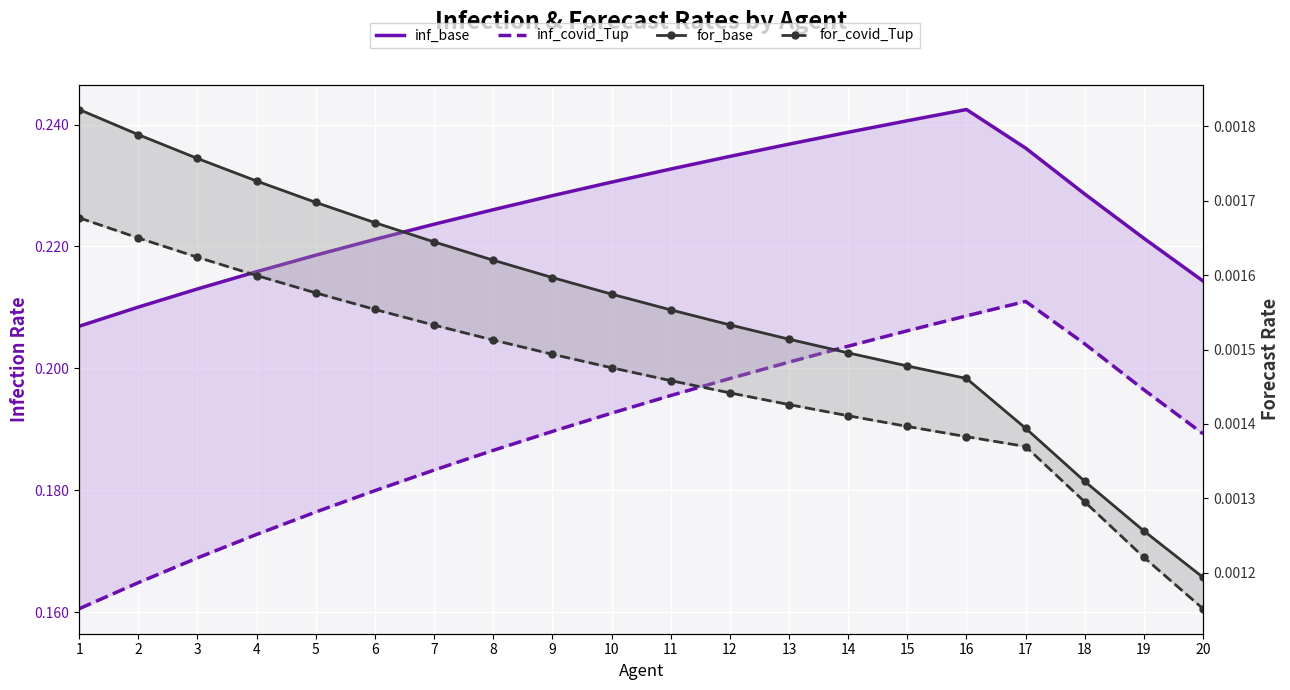

Count the number of data series in this chart.

4